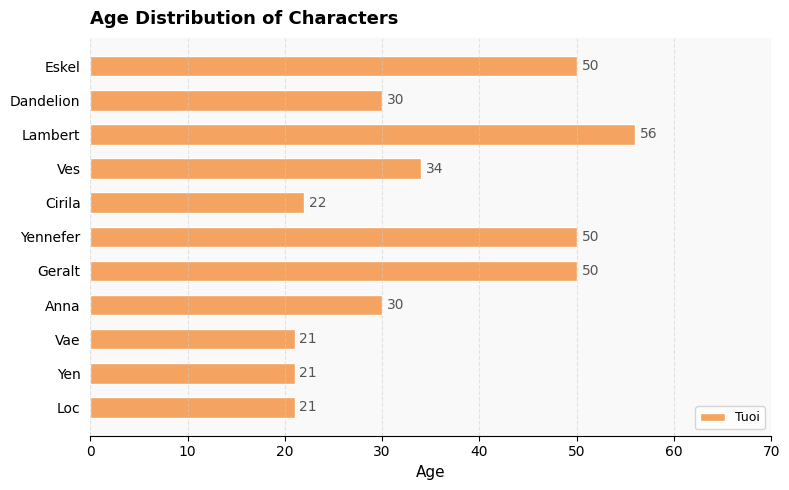

At which label is the value closest to 38?

Ves